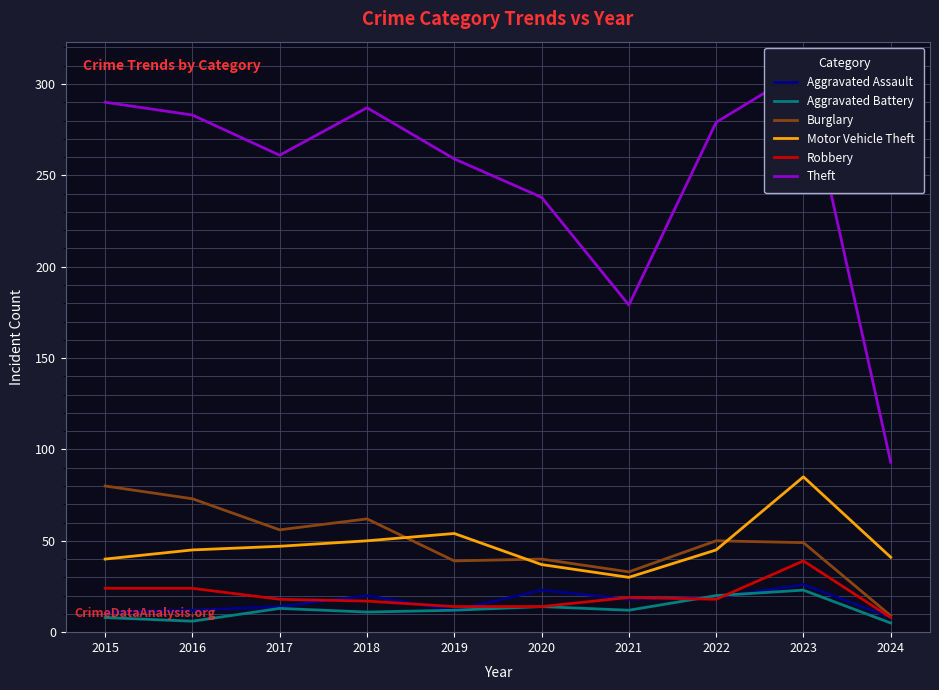

What is the highest value of the Burglary series?

80